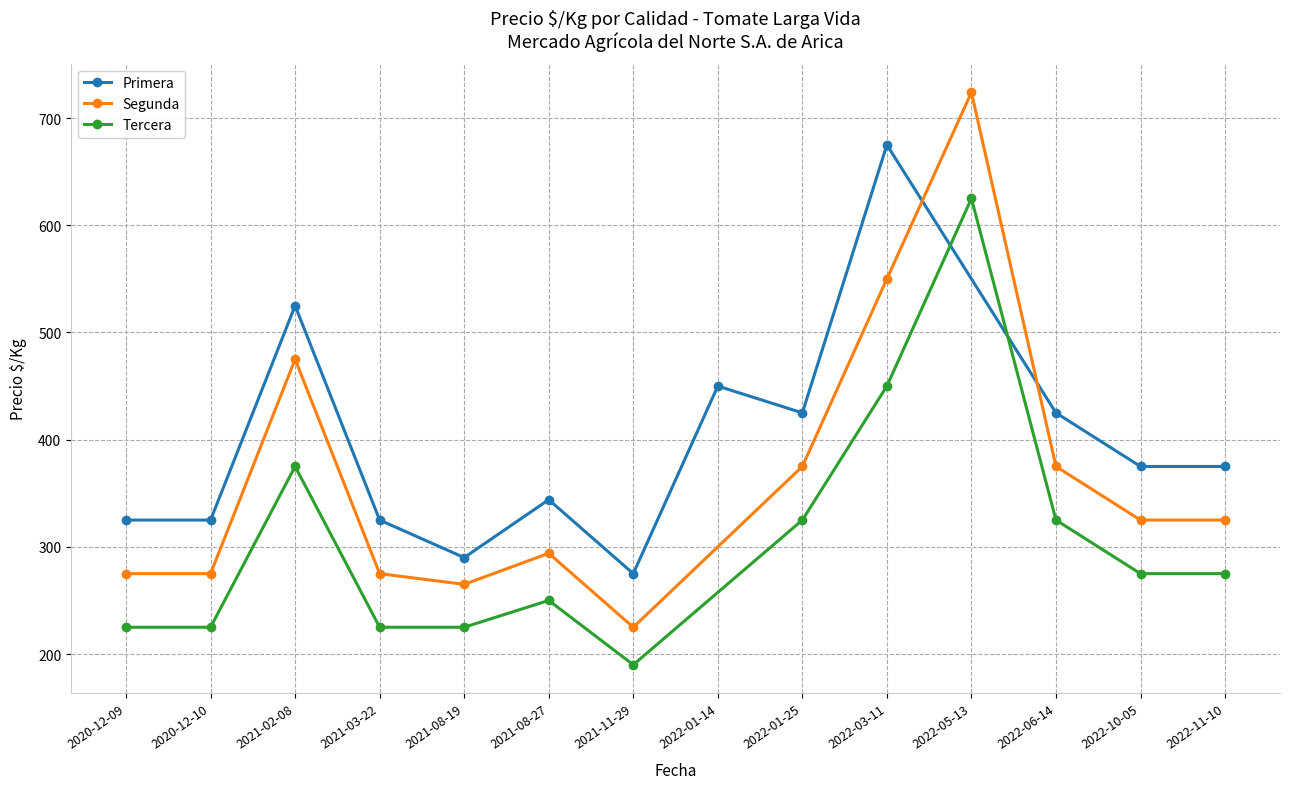

Which category has the lowest value in the Segunda series?

2021-11-29